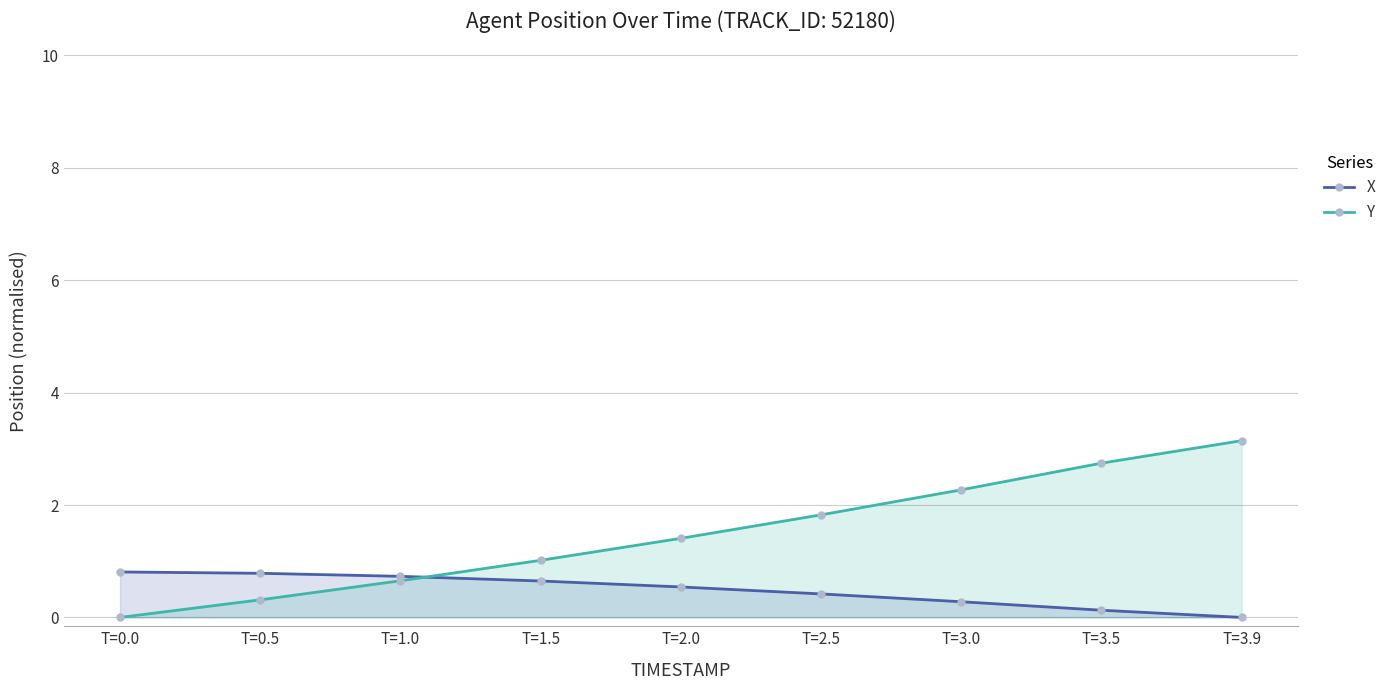

What is the difference between the highest and lowest values at T=1.5?

0.4